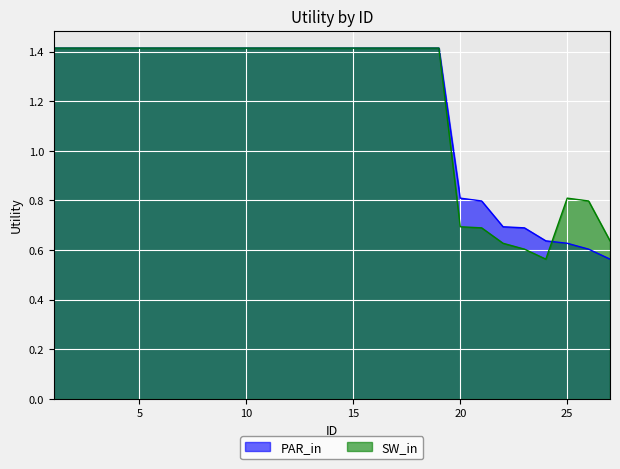

What are all the series names shown in the legend?

PAR_in, SW_in